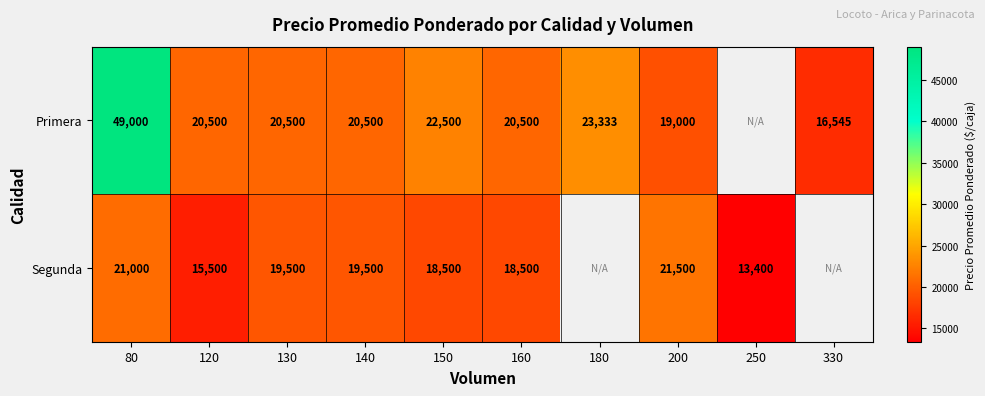

The Primera series shows 5353 at 130. True or false?

False